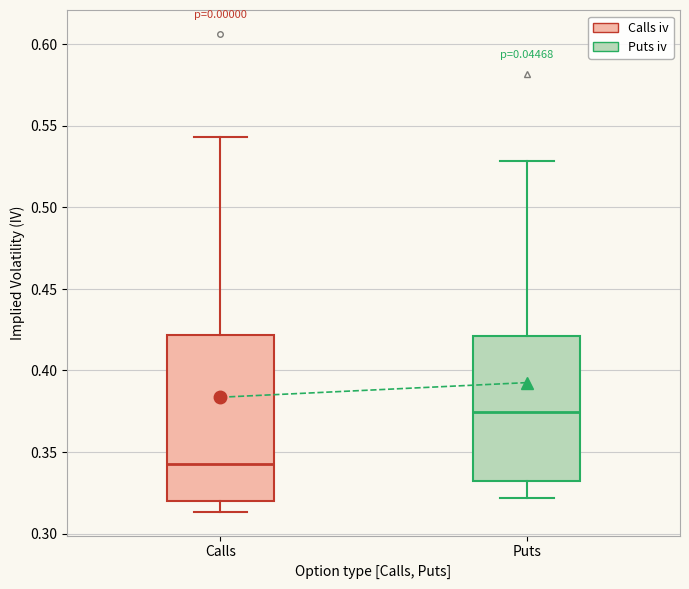

Reading left to right, read every box against the y-axis: the position of its median line, the range the box covers, and the ends of its whiskers. The values are not printed on the chart, so give them approximately, as read against the axis.

Calls: median 0.345, box 0.320 to 0.420, whiskers 0.315 to 0.545
Puts: median 0.375, box 0.330 to 0.420, whiskers 0.320 to 0.530